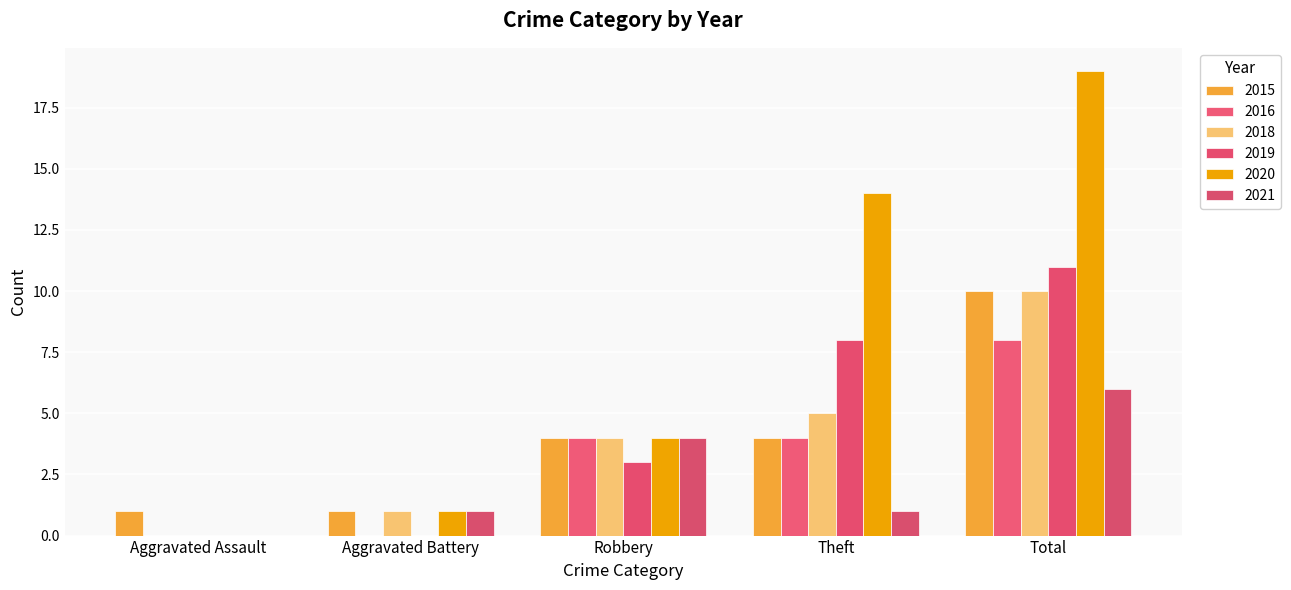

What is the highest value of the 2021 series?

6